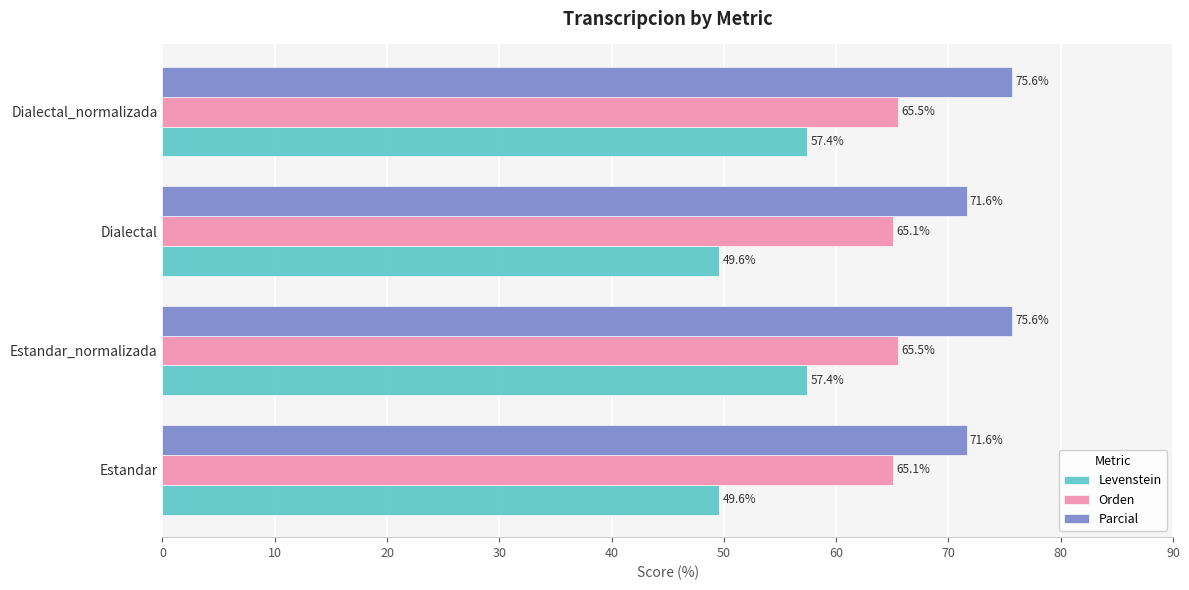

Rank the series by their maximum value, from lowest to highest.

Levenstein, Orden, Parcial